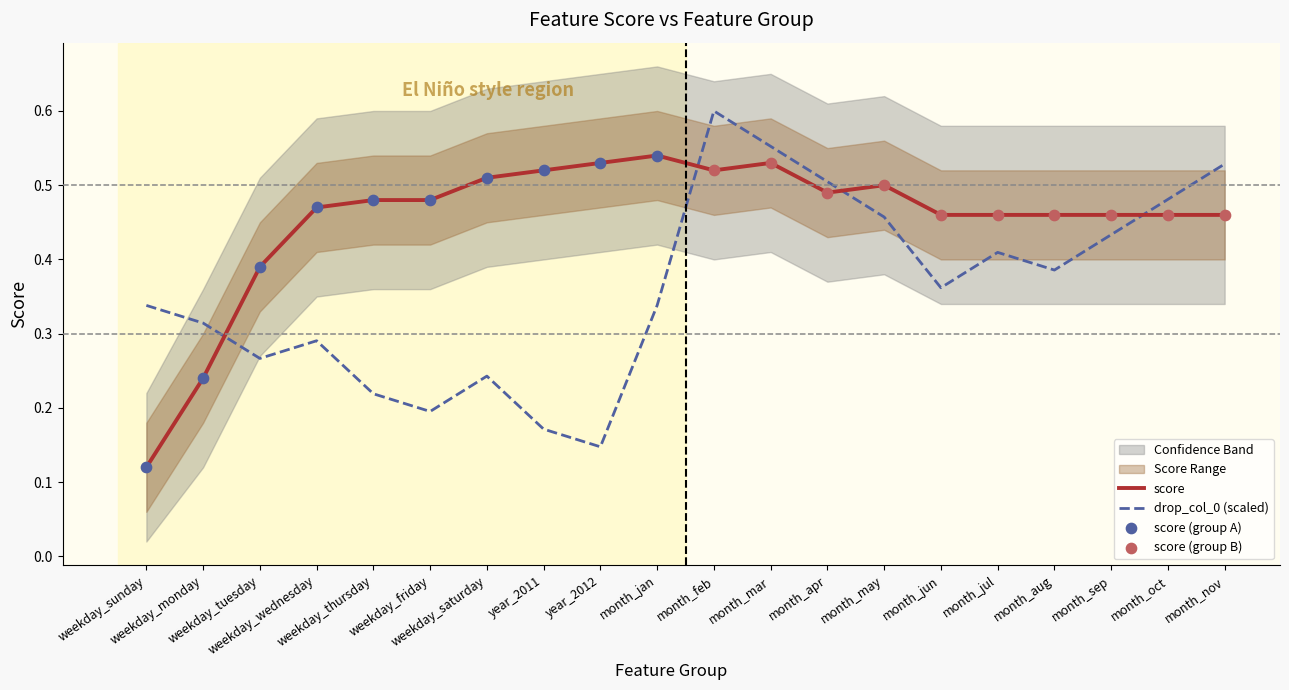

At how many categories does at least one series exceed 0?

20